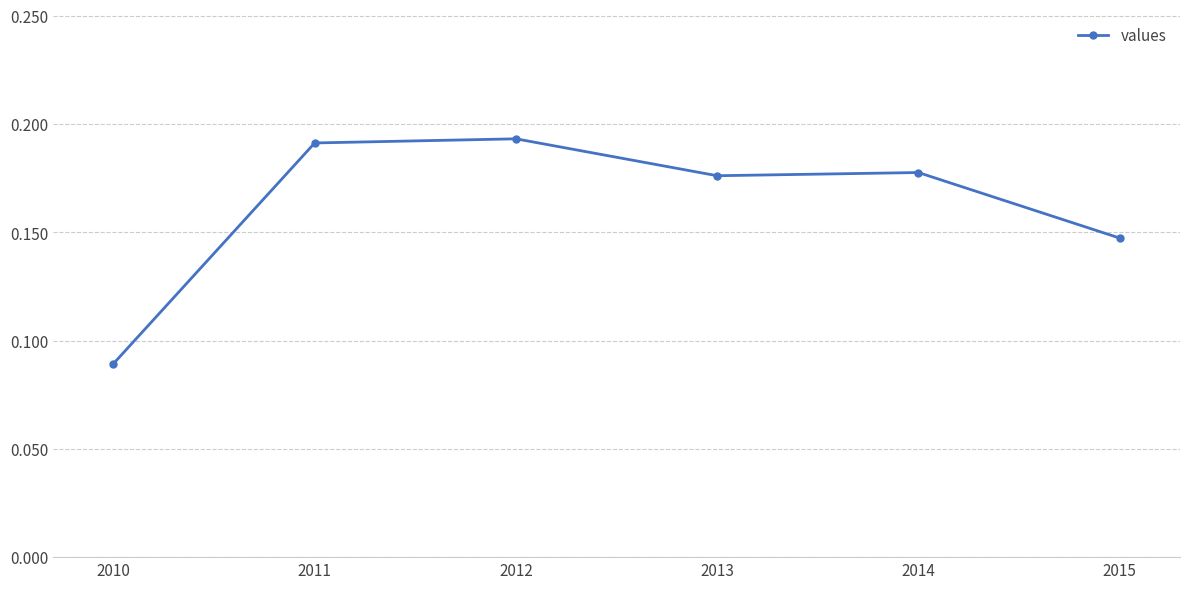

How many distinct data groups are displayed?

1